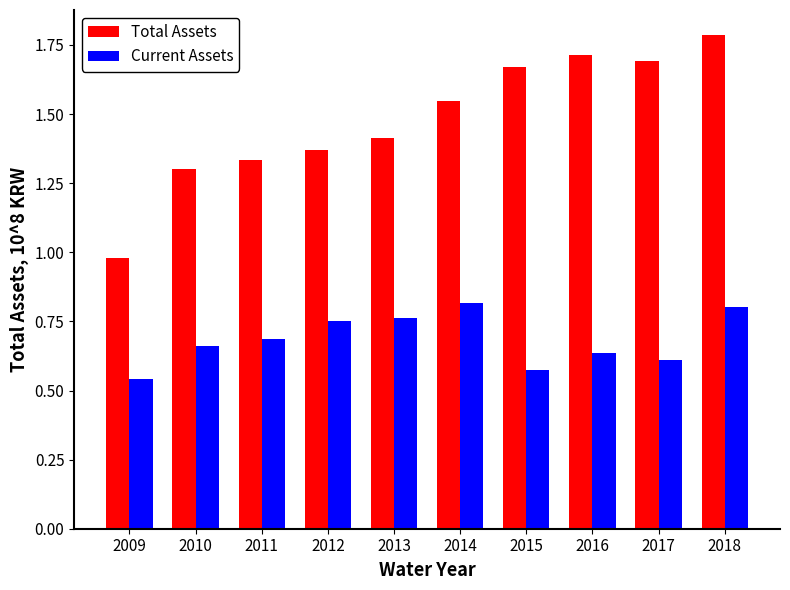

Between 2010 and 2018, which series saw the biggest shift?

Total Assets